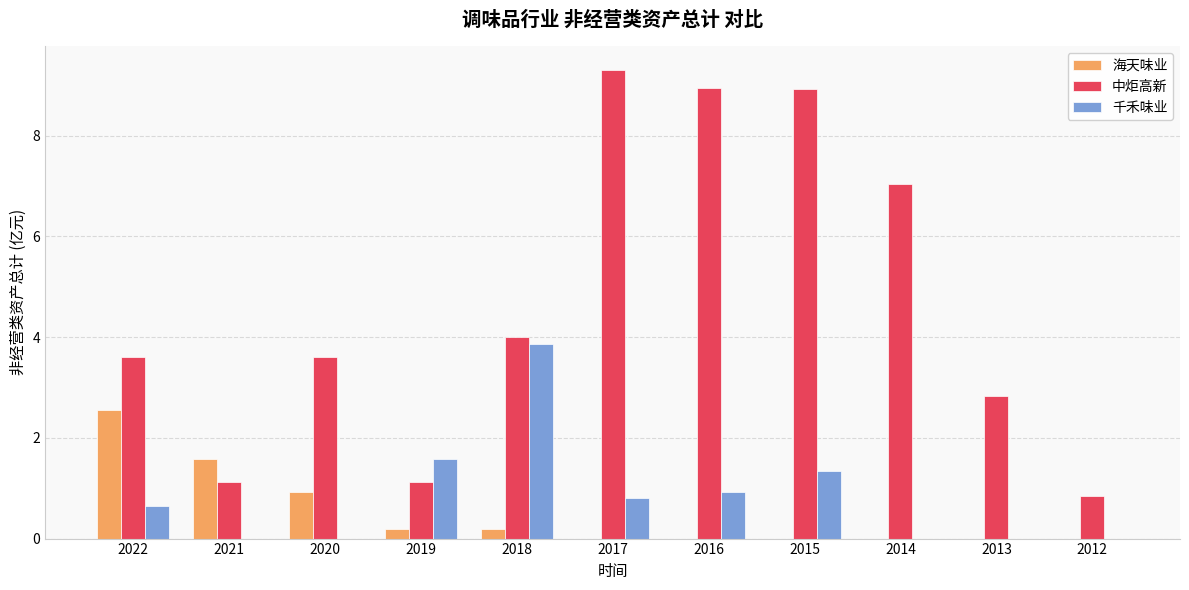

At which label is 千禾味业 closest to 1?

2016